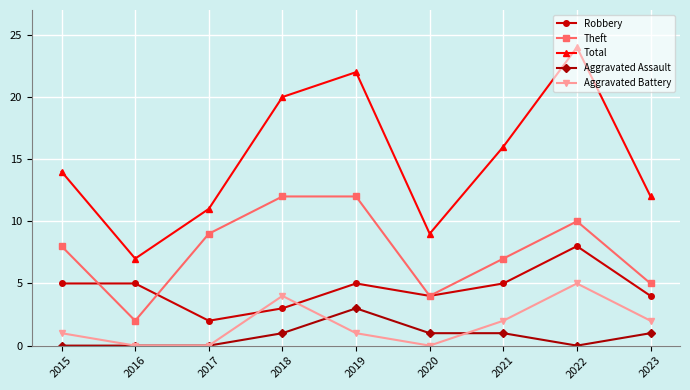

Reading left to right, list all the values displayed in this chart.

Robbery: 5	5	2	3	5	4	5	8	4
Theft: 8	2	9	12	12	4	7	10	5
Total: 14	7	11	20	22	9	16	24	12
Aggravated Assault: 0	0	0	1	3	1	1	0	1
Aggravated Battery: 1	0	0	4	1	0	2	5	2